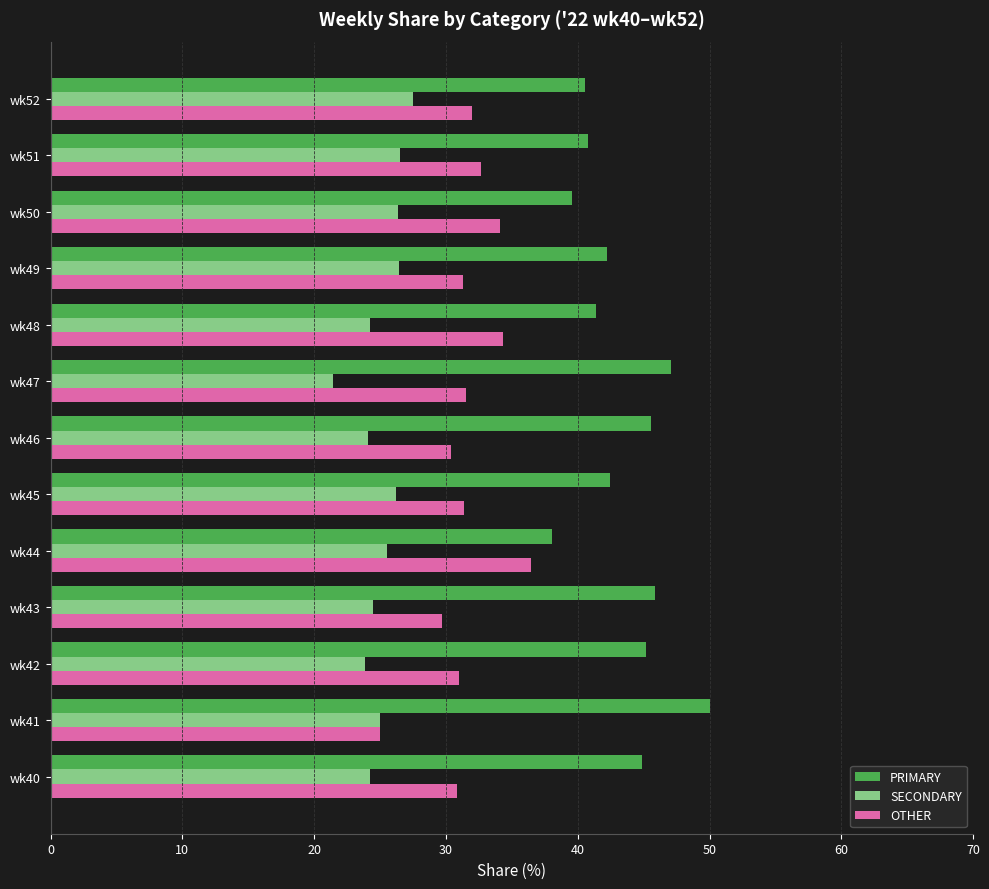

Rank the series by their maximum value, from lowest to highest.

SECONDARY, OTHER, PRIMARY